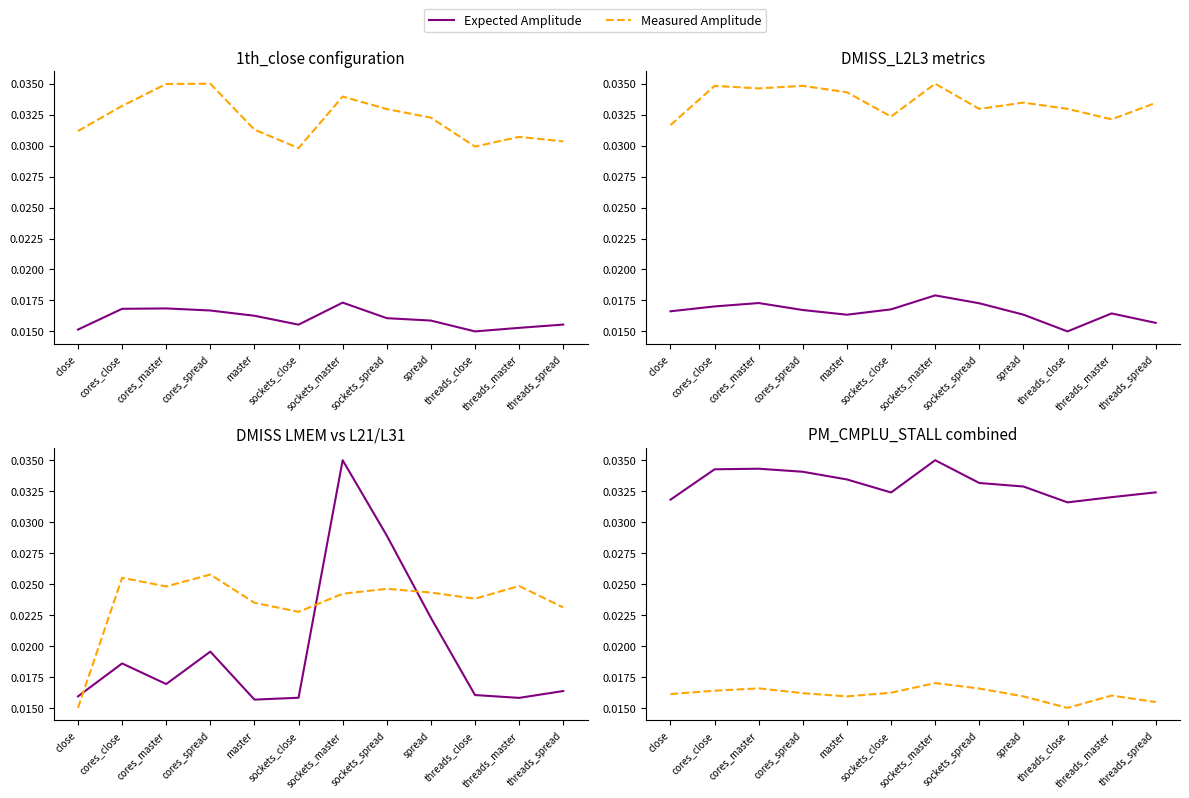

Is it true that Measured Amplitude equals 0.0 at sockets_spread?

True